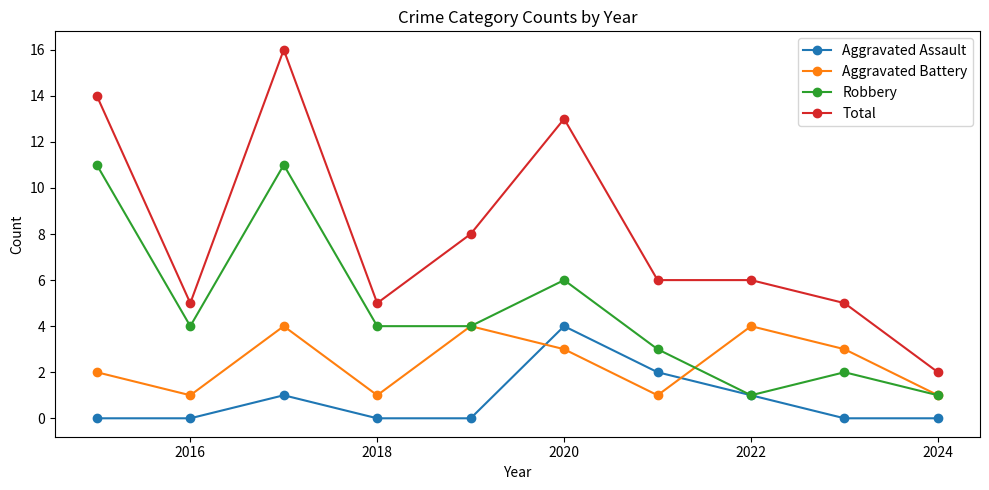

Which series has the largest total across all categories?

Total